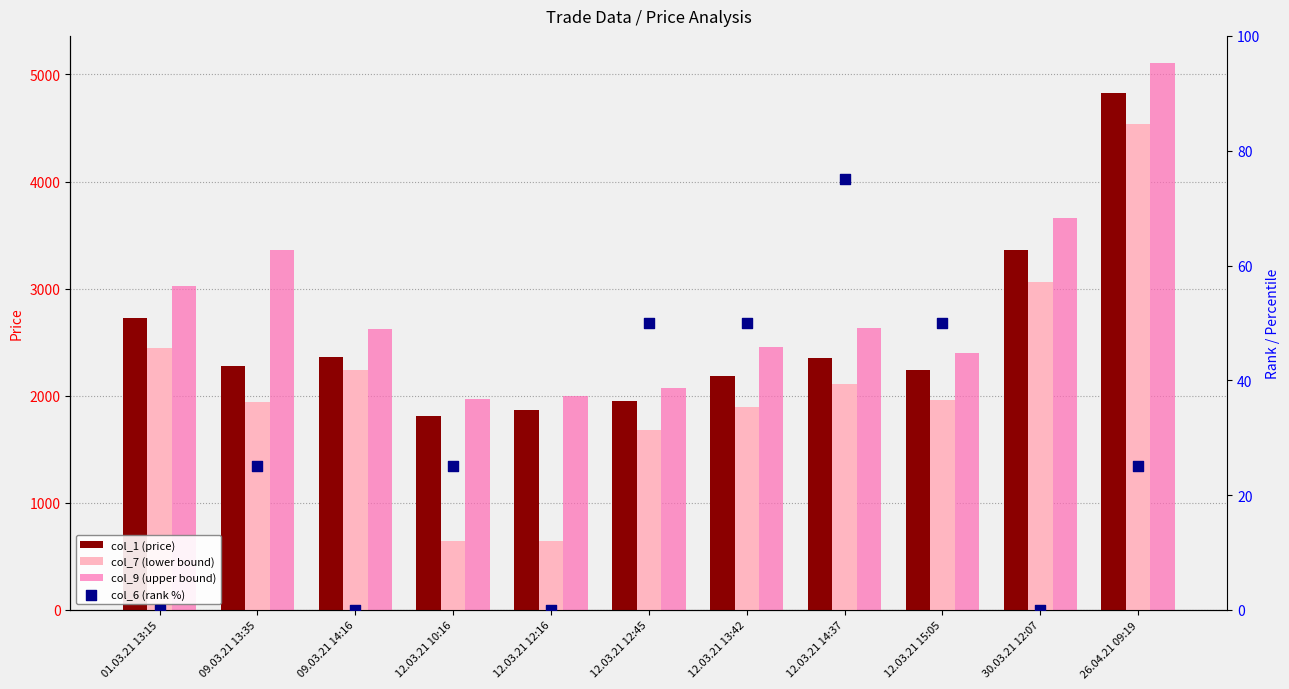

Which series has the largest Y range (max minus min)?

col_7 (lower bound)